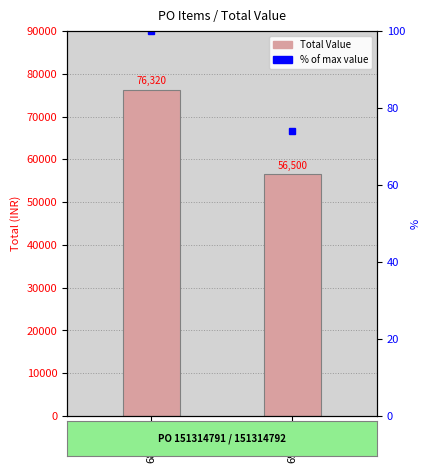

List the series in order of their overall mean, highest first.

Total, percentile